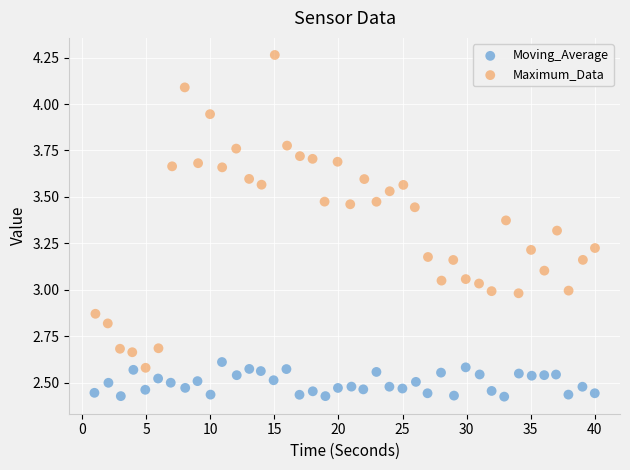

Which series reaches the maximum Y coordinate?

Maximum_Data